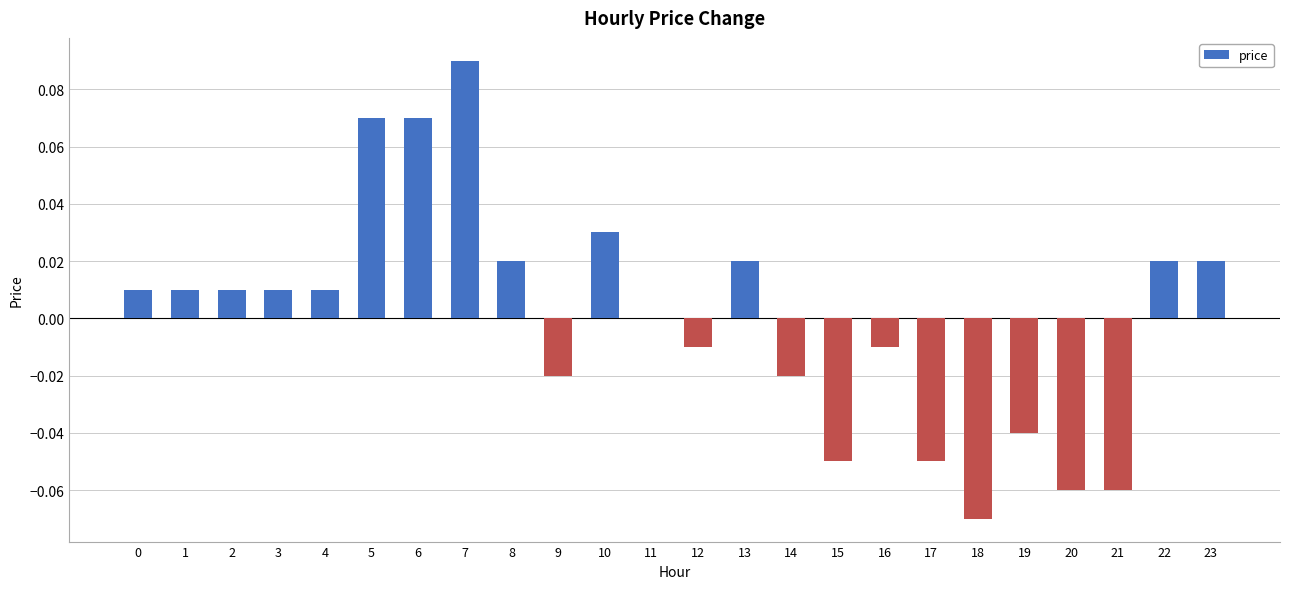

Is it true that the value at 11 is -0.1?

False